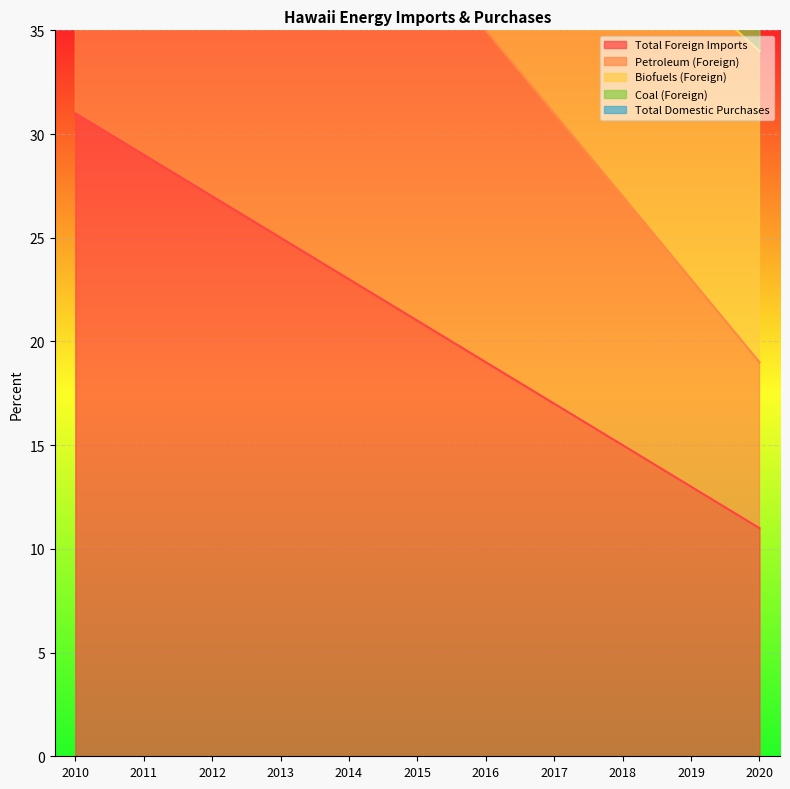

What is the value of the Total Foreign Imports point at the 2nd from the left?

29